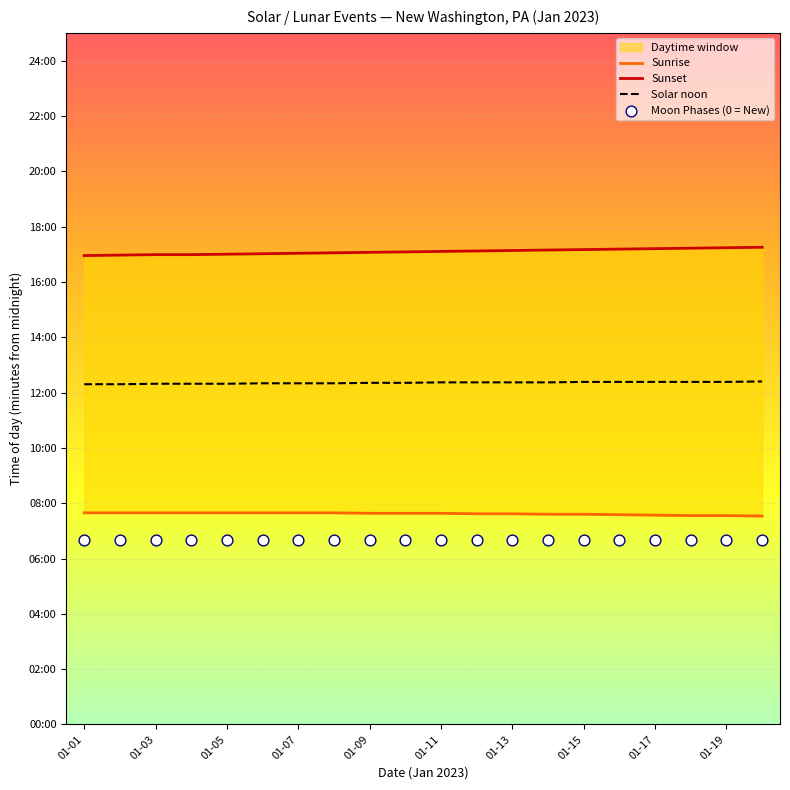

Is the value of Moon Phases (0 = New) at 01-09 greater than the value of Sunrise at 01-11?

No